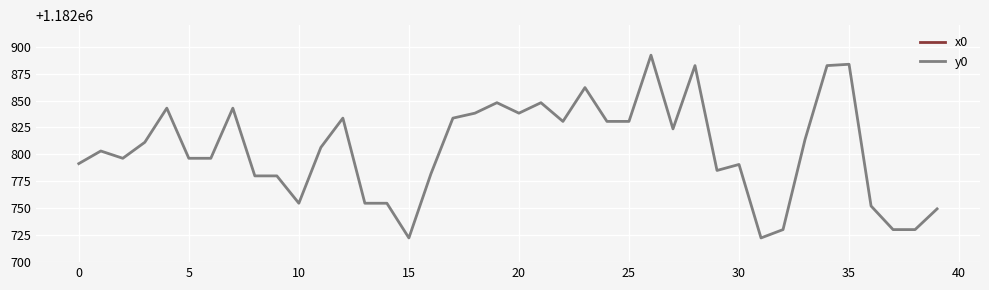

What is the lowest value of the y0 series?

1182722.5